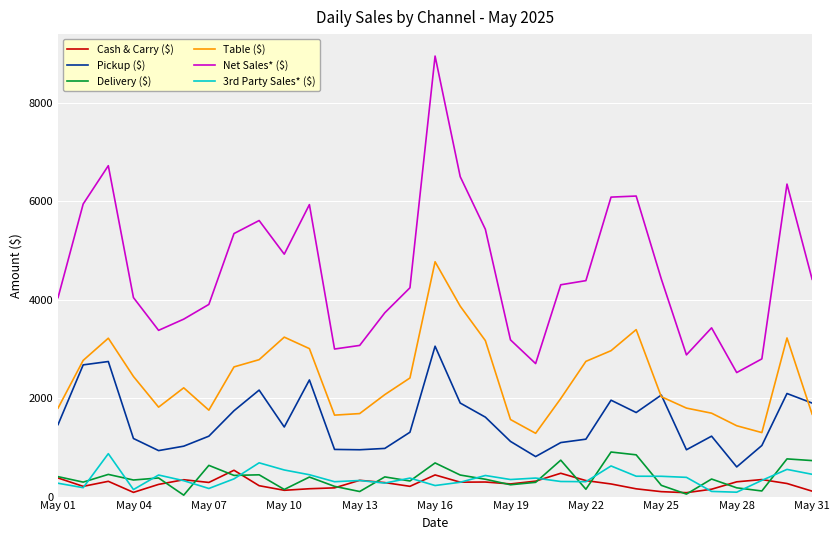

What is the smallest value displayed?

29.0